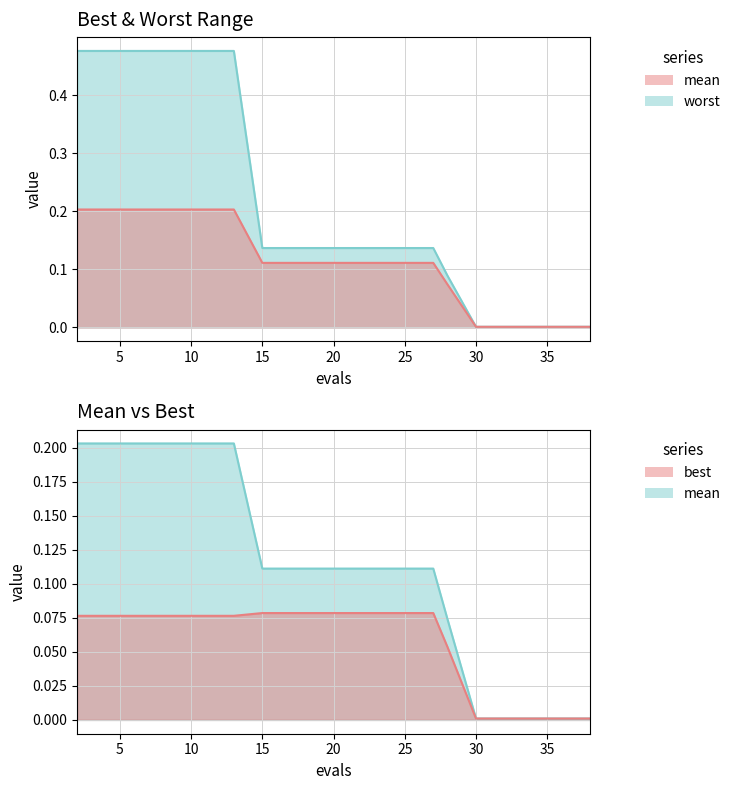

True or false: best and worst cross at least once.

False